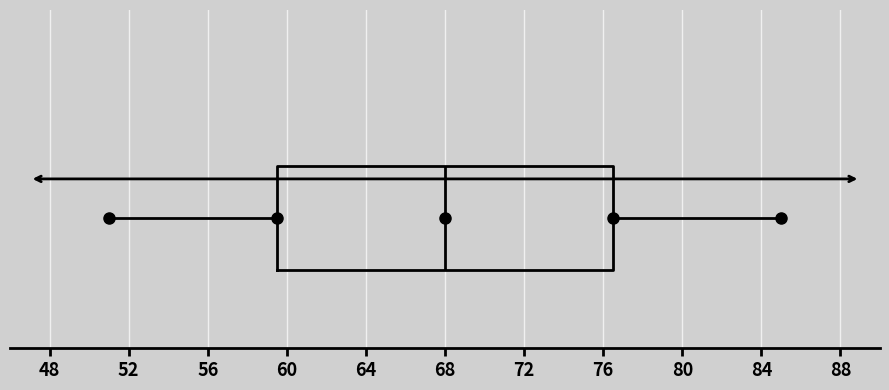

Where is the left edge of the box on the x-axis? The values are not printed on the chart, so give them approximately, as read against the axis.

59.5